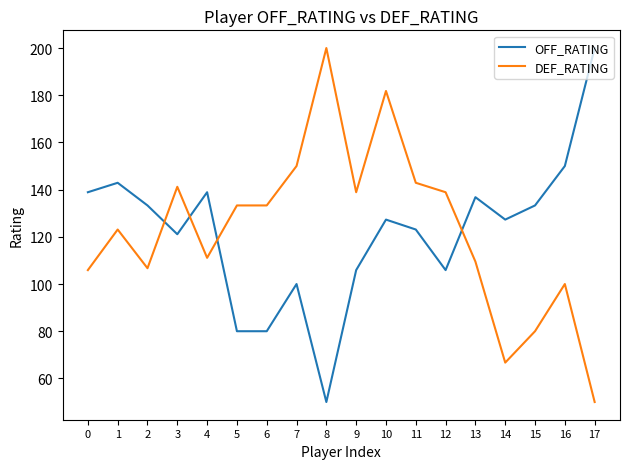

At 13, list the series in order from largest to smallest.

OFF_RATING, DEF_RATING